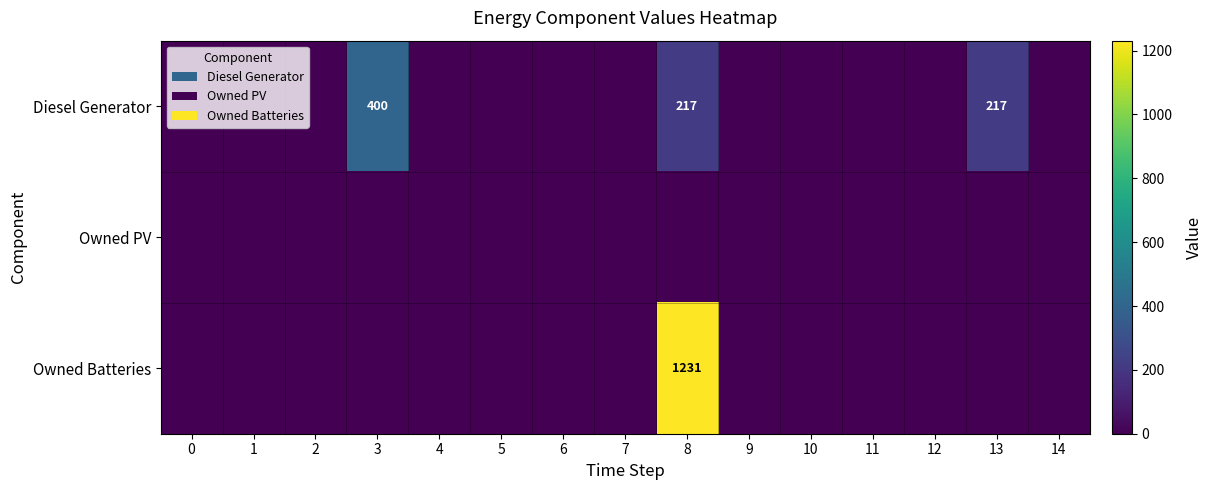

The value of Diesel Generator at 3 is 400. True or false?

True